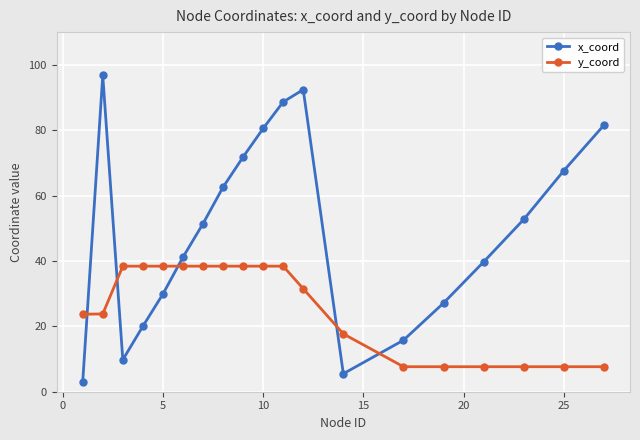

List the series in order of their peak value, highest first.

x_coord, y_coord